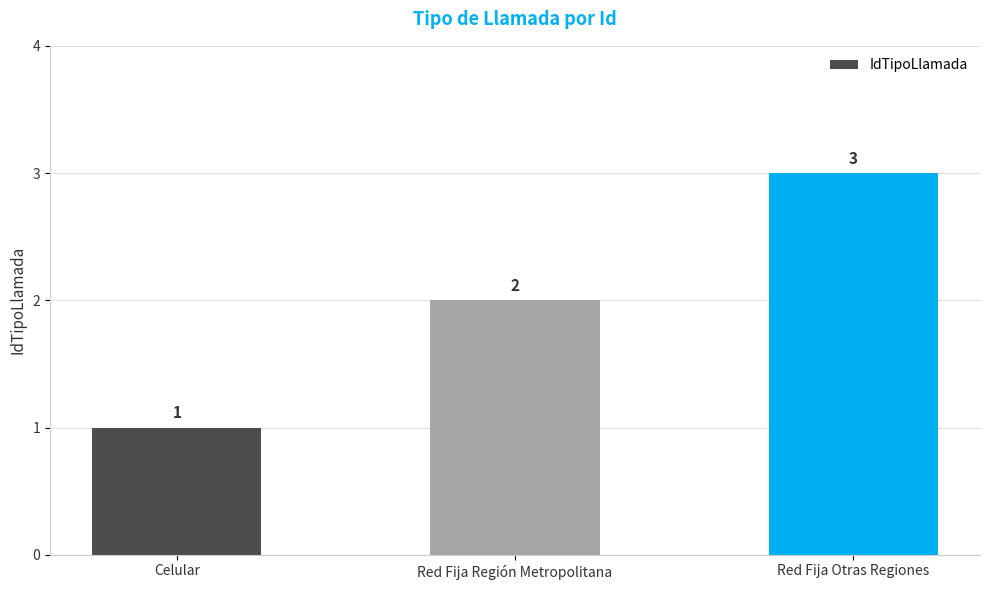

At which label is the value closest to 2?

Red Fija Región Metropolitana